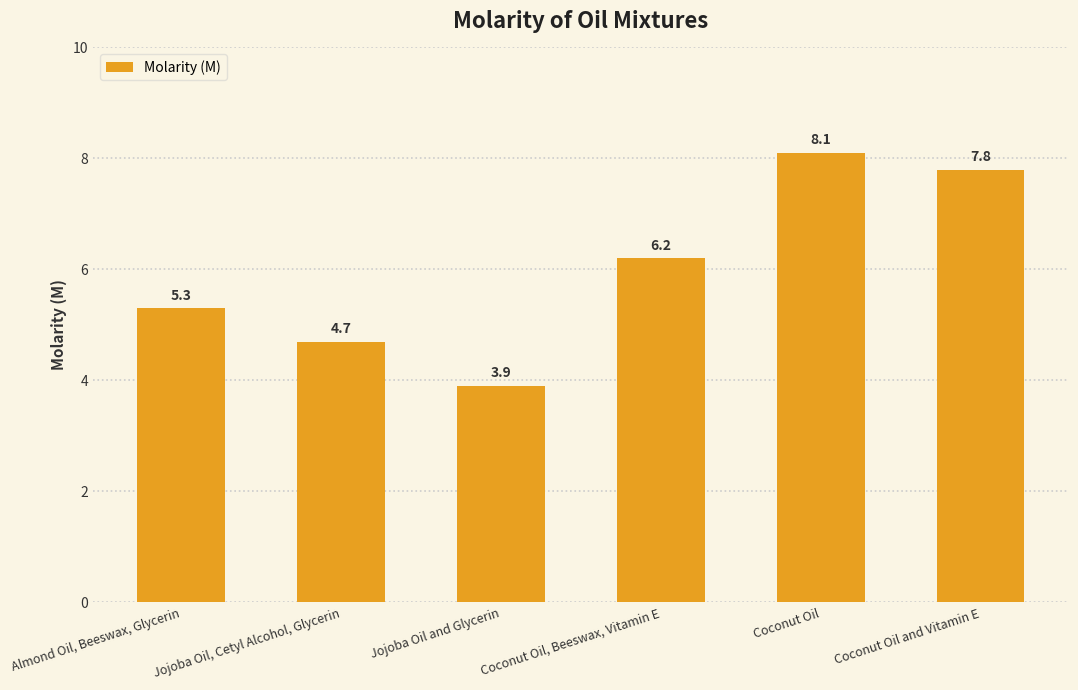

Does the chart contain stacked bars?

No